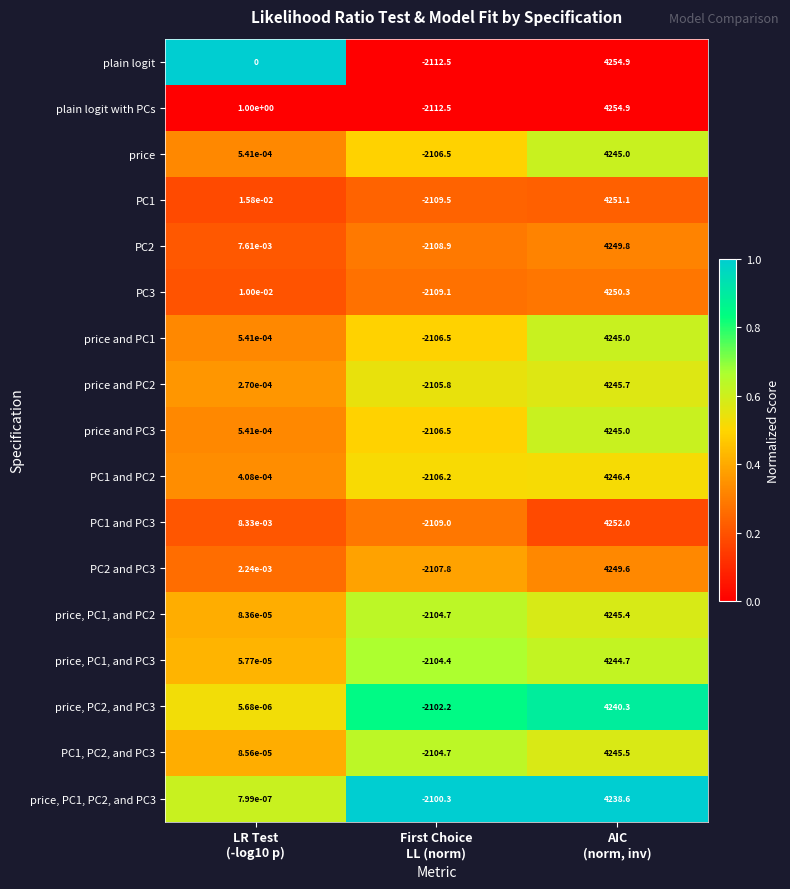

Which series has the largest total across all categories?

plain logit with PCs